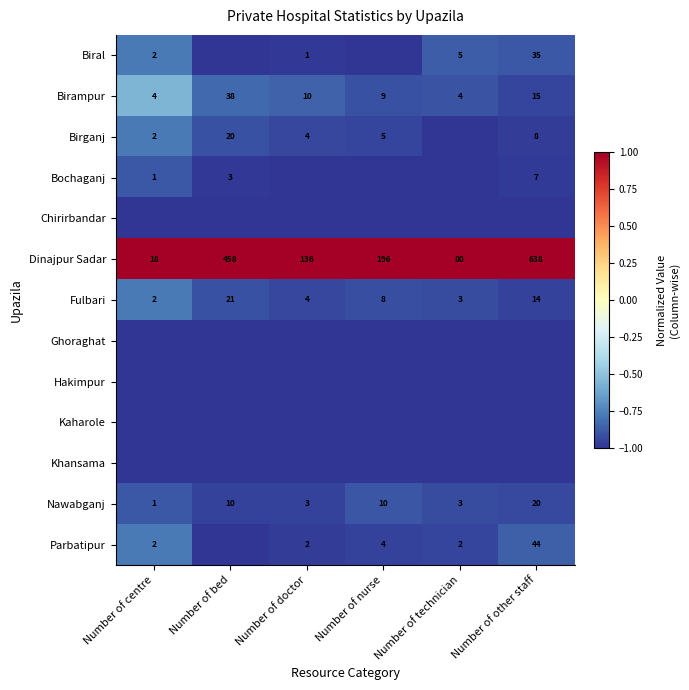

The value of Nawabganj at Number of doctor is -1.0. True or false?

True